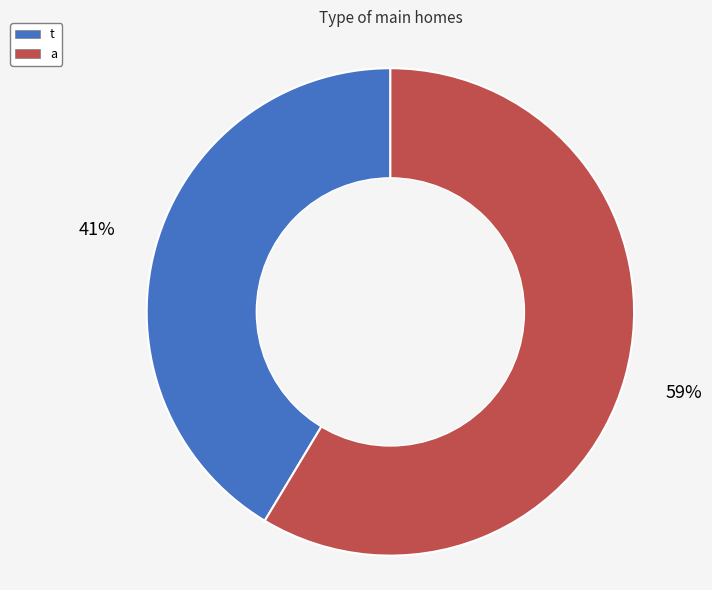

Is there a majority slice in this chart?

Yes